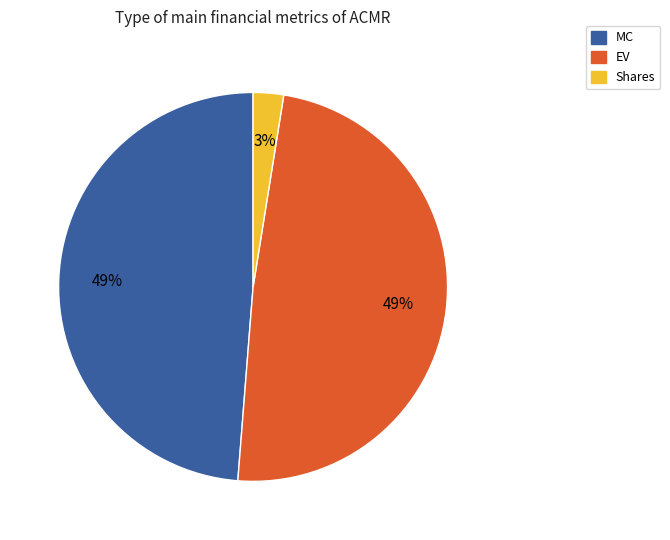

Which slice is the smallest?

Shares